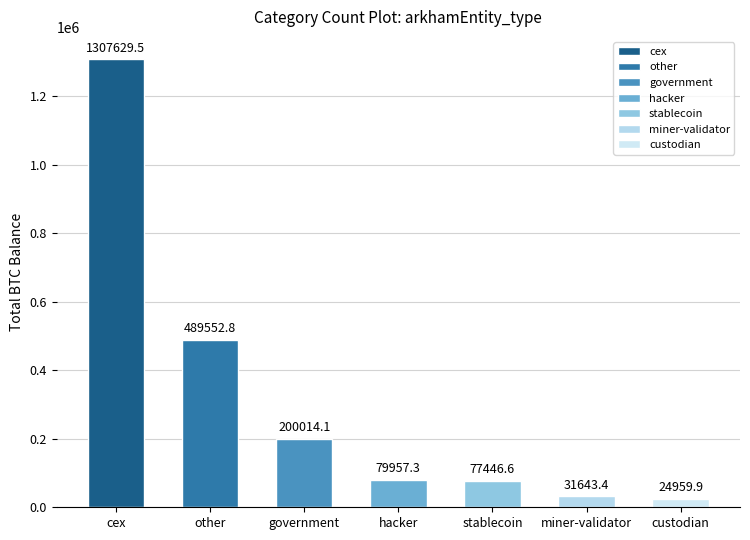

What is the label of the 7th bar from the right?

cex